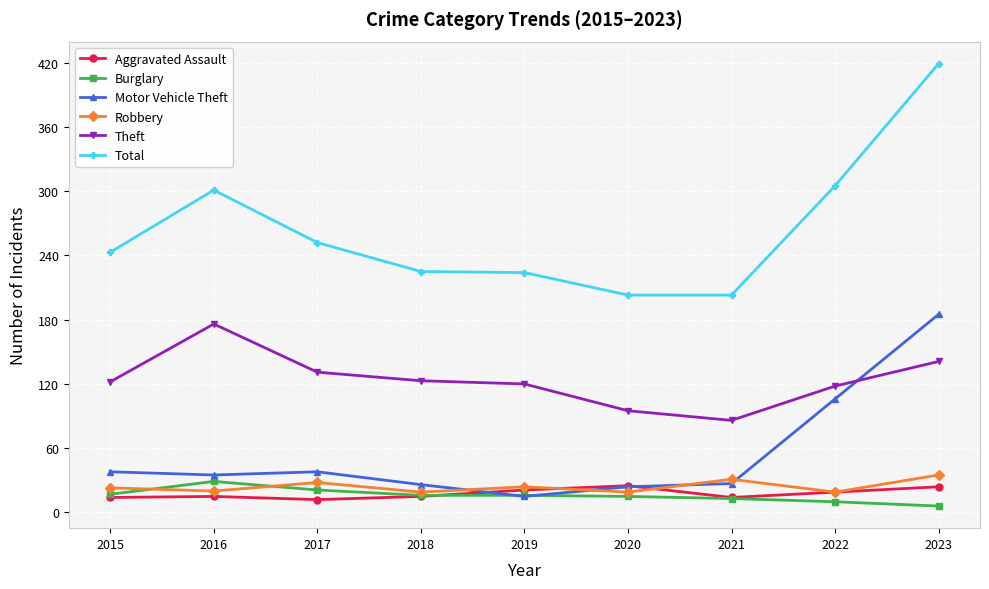

What is the minimum value shown in the chart?

6